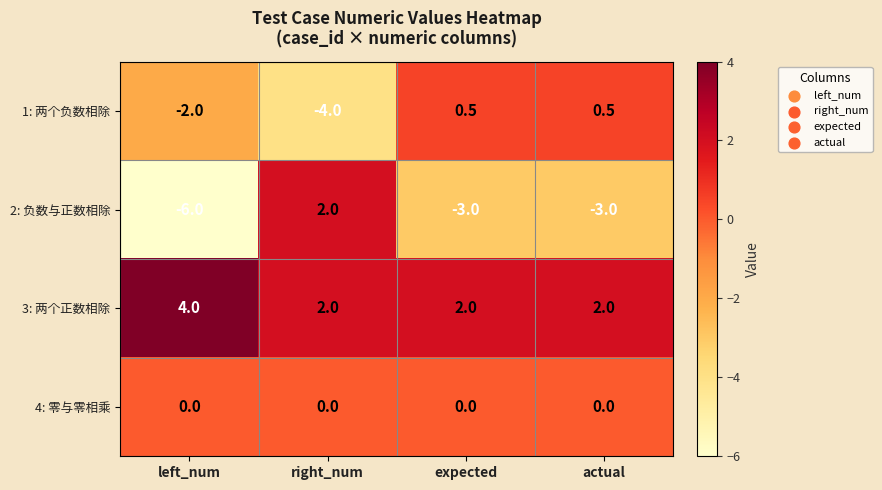

How many series are shown in this chart?

4